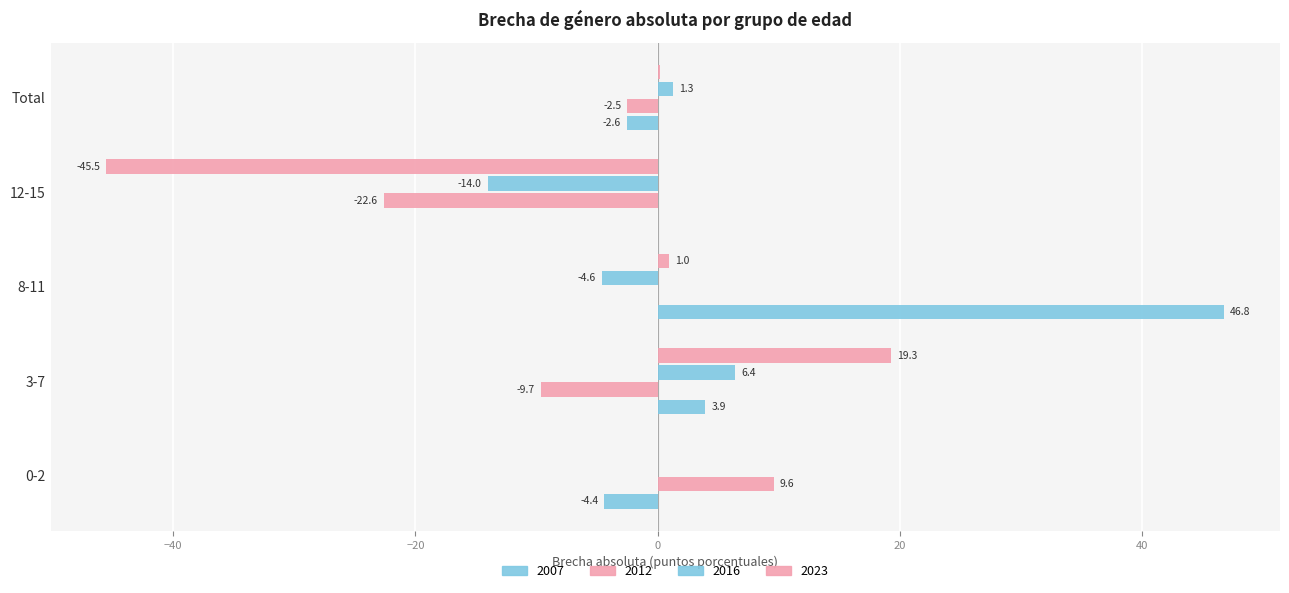

Between 0-2 and 12-15, which series saw the biggest shift?

2023